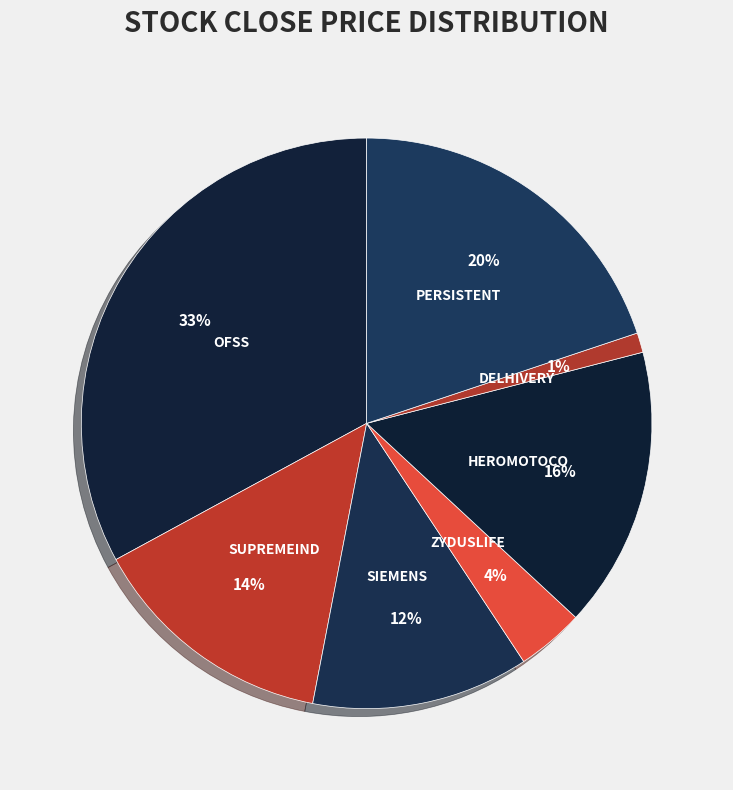

How many slices are in this pie chart?

7